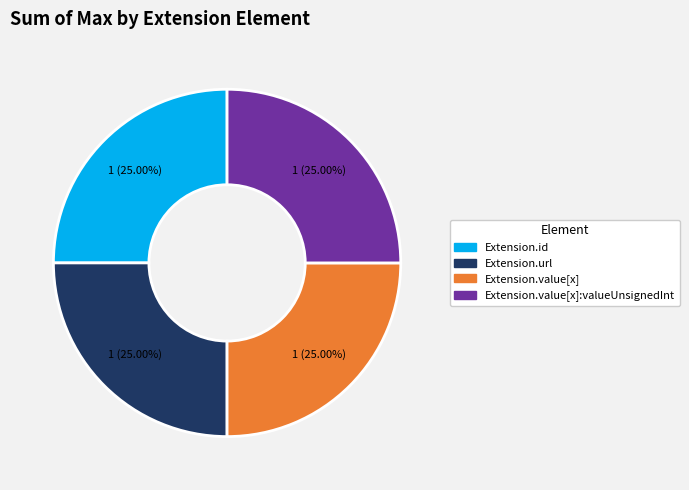

To the nearest percent, what is the average slice percentage?

25%